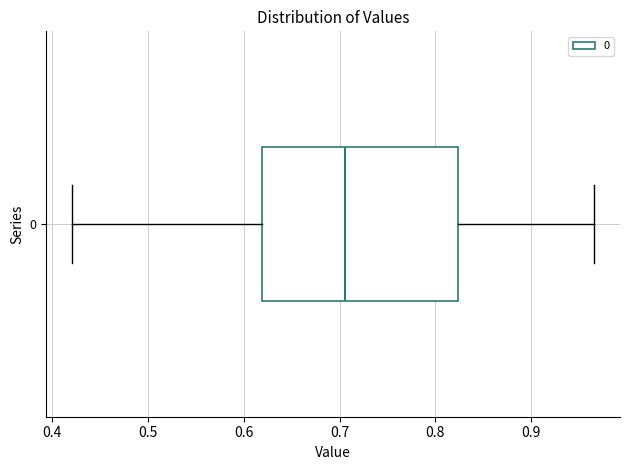

Transcribe this box plot: give where the median line is, the range the box spans, and where the two whiskers end, as read against the x-axis. The values are not printed on the chart, so give them approximately, as read against the axis.

median 0.71, box 0.62 to 0.82, whiskers 0.42 to 0.97